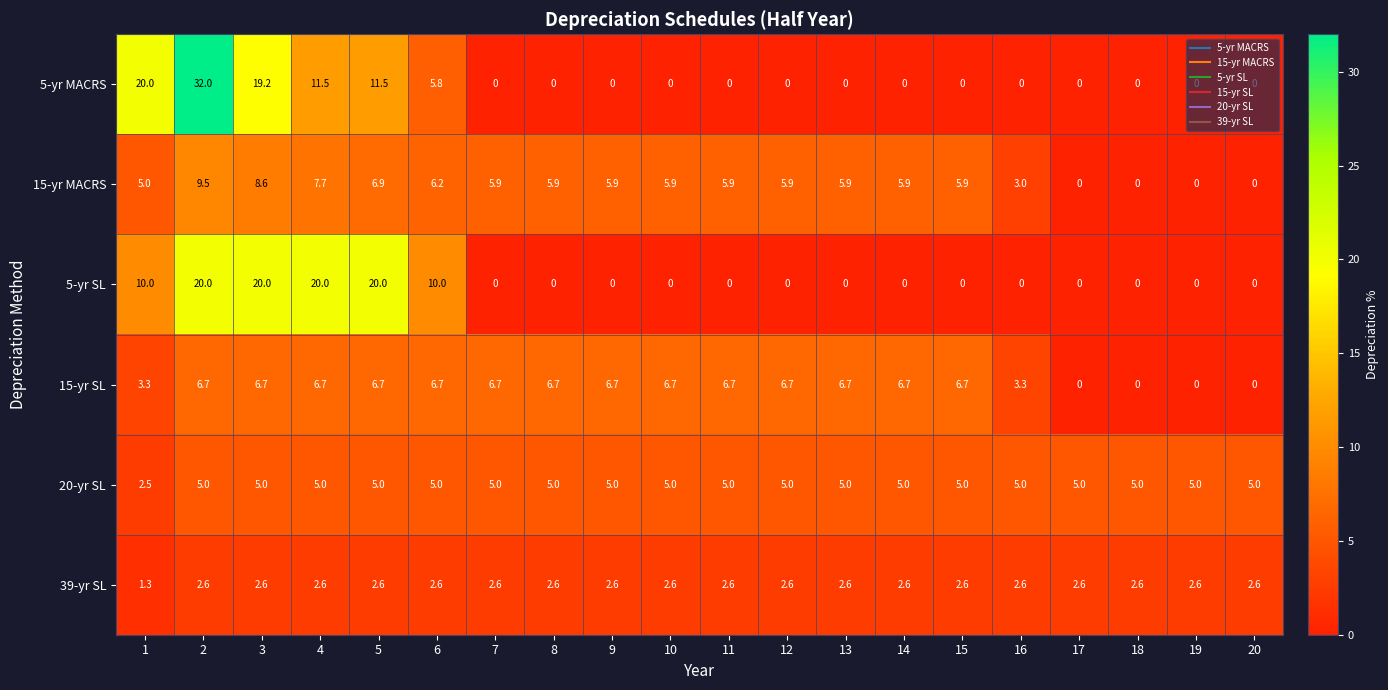

What is the total value across all series at 8?

20.2